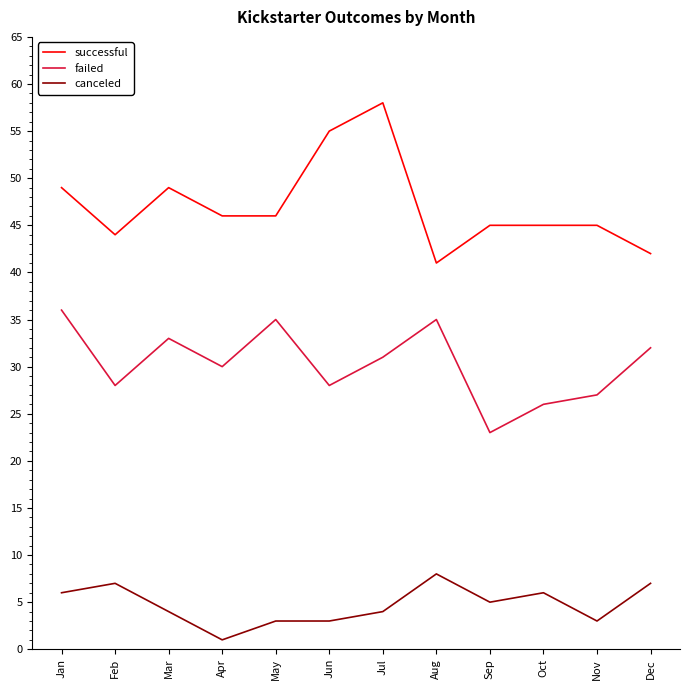

Where does the failed series first go above 31?

Jan